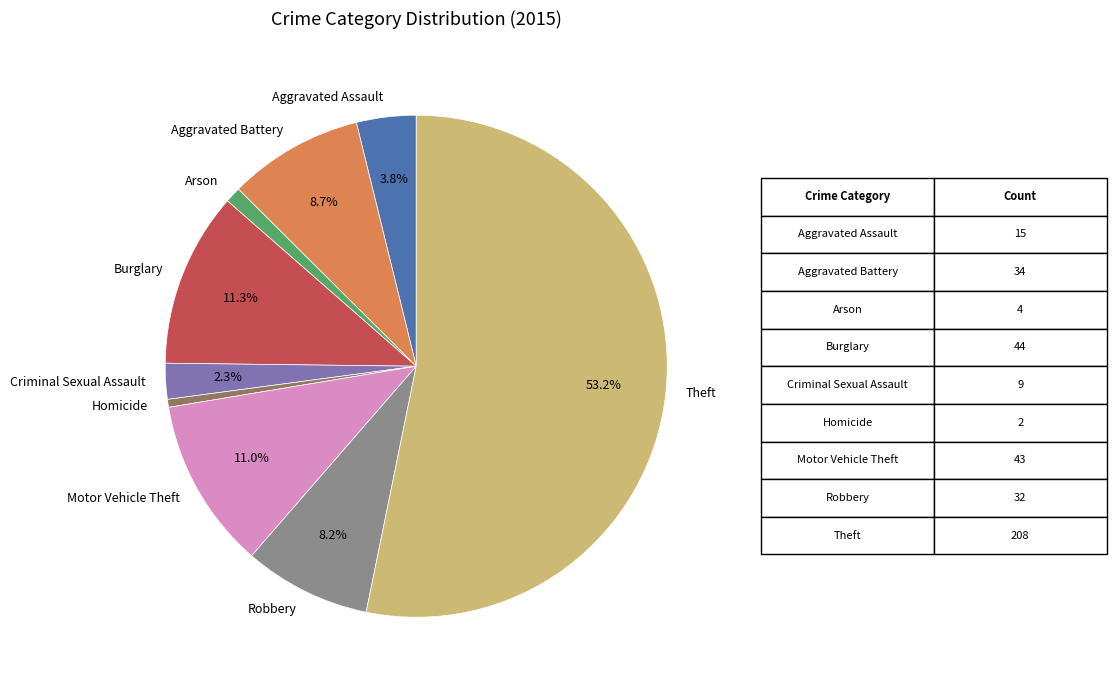

Between Aggravated Battery and Criminal Sexual Assault, which is larger?

Aggravated Battery